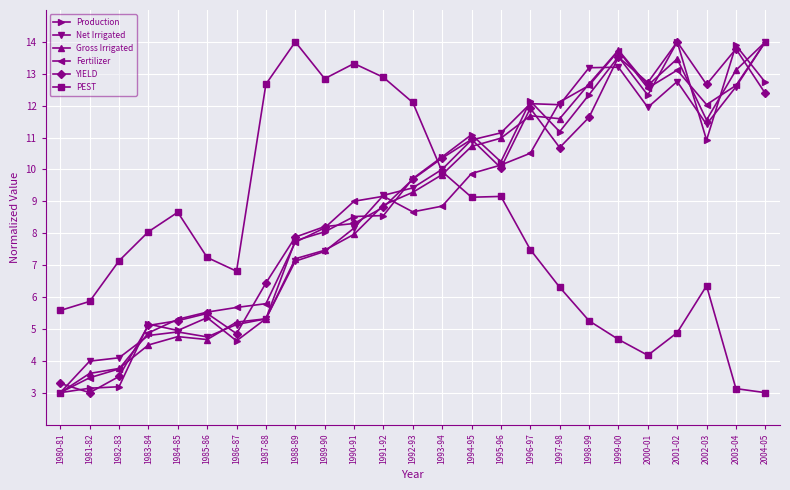

Count the number of data series in this chart.

6